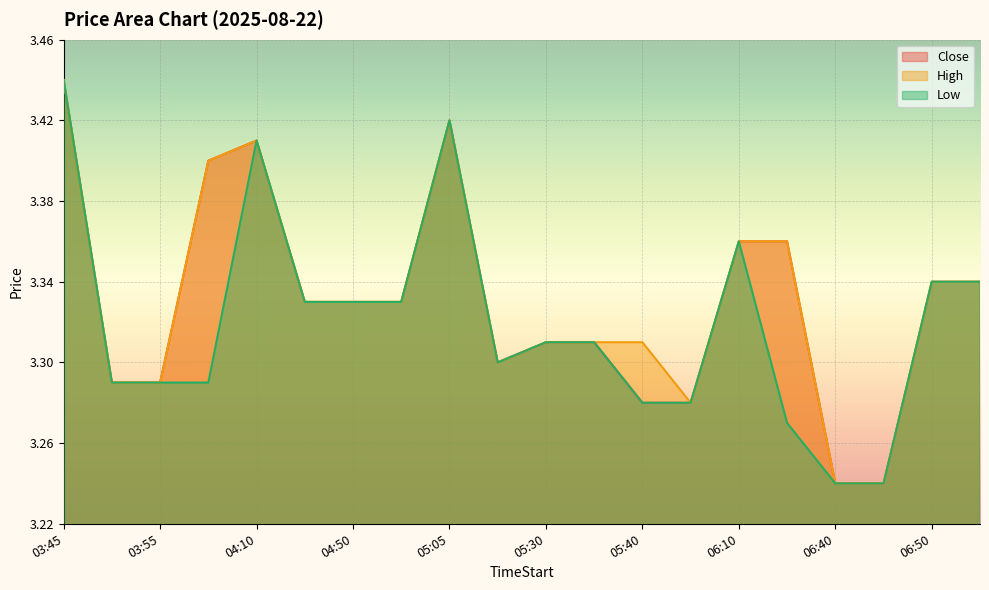

The High series shows 3.3 at 06:50. True or false?

True